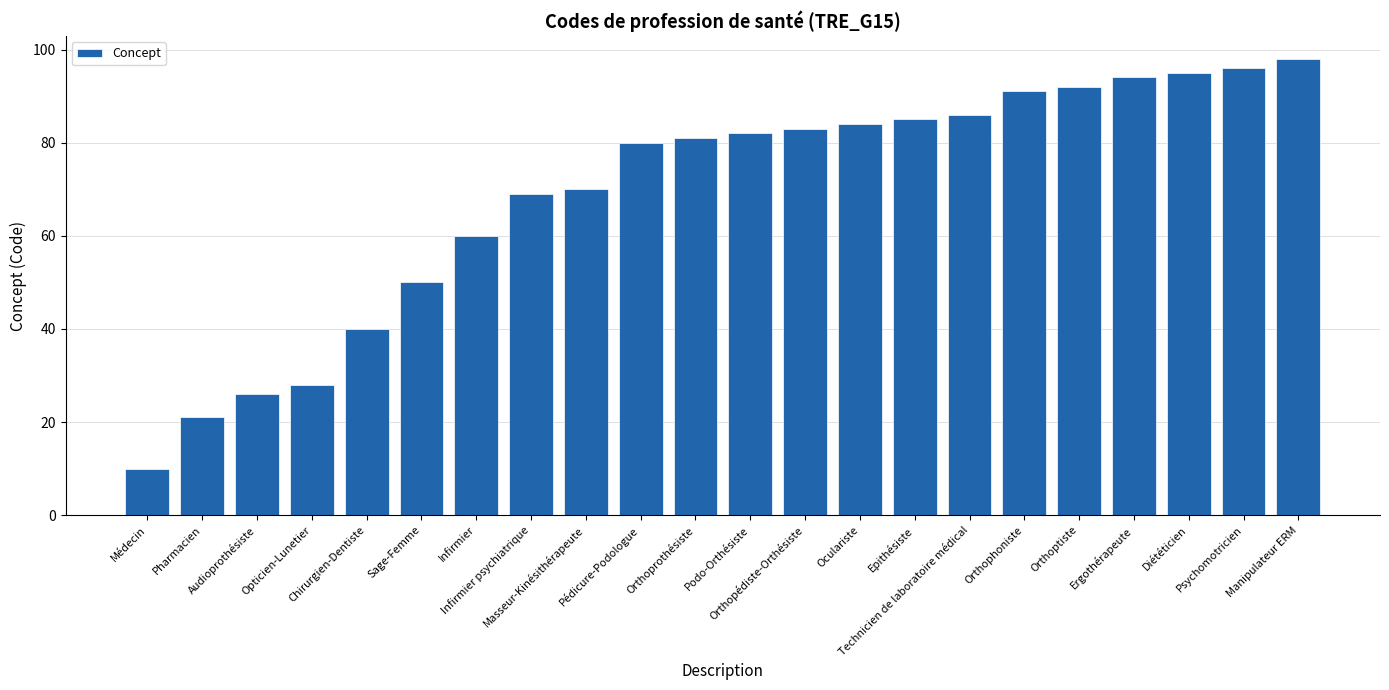

What is the ratio of the value at Psychomotricien to the value at Orthoprothésiste?

1.2